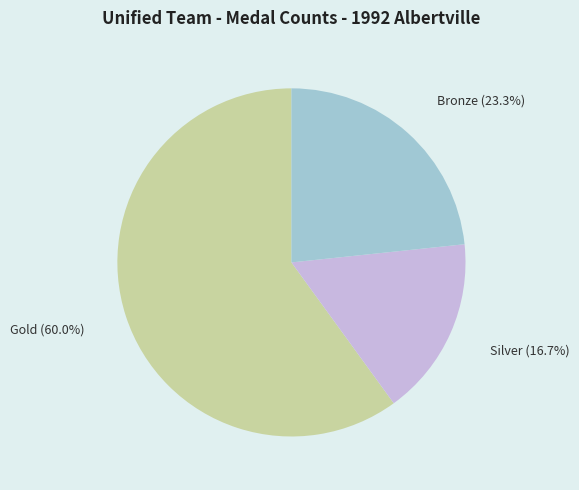

What percentage is the Silver slice, to the nearest percent?

17%